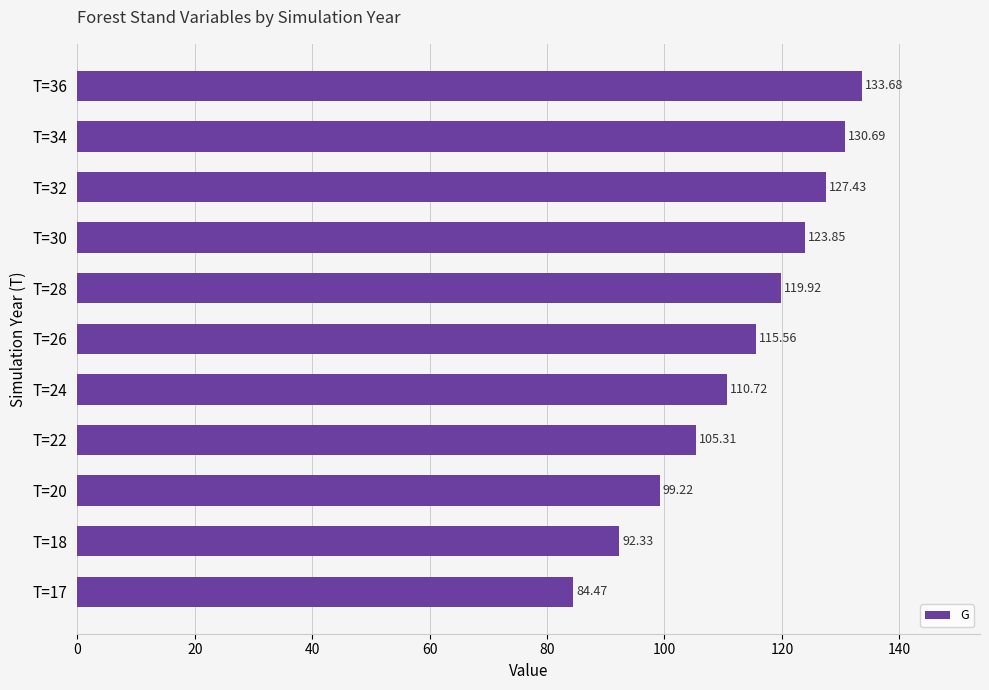

List the labels in order of value, smallest first.

T=17, T=18, T=20, T=22, T=24, T=26, T=28, T=30, T=32, T=34, T=36